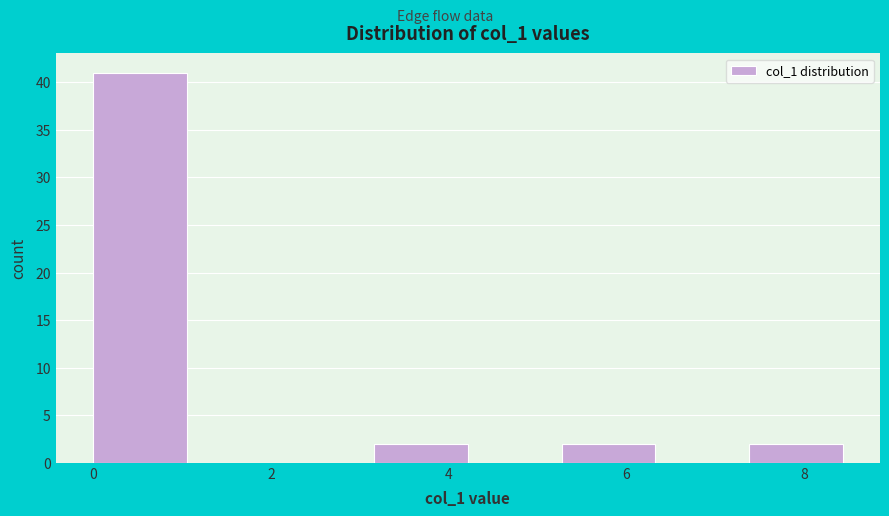

Reading left to right, list every bar in this chart as the range it spans on the x-axis followed by its height. Neither the bar edges nor the heights are printed on the chart, so give them approximately, as read against the axes.

0.0 to 1.0: 41
1.0 to 2.2: 0
2.2 to 3.2: 0
3.2 to 4.2: 2
4.2 to 5.2: 0
5.2 to 6.4: 2
6.4 to 7.4: 0
7.4 to 8.4: 2